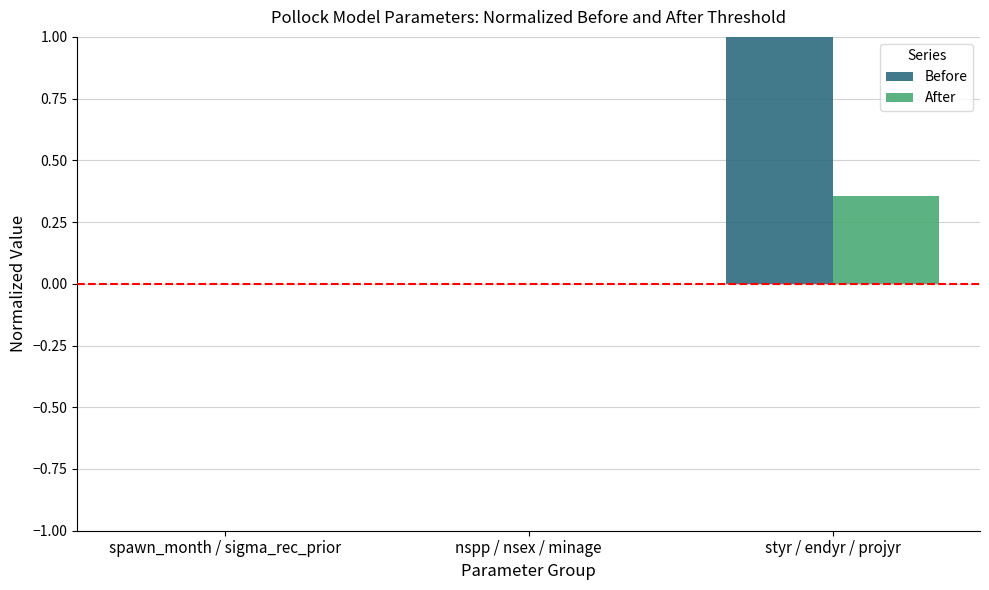

At how many categories does at least one series exceed 0?

1